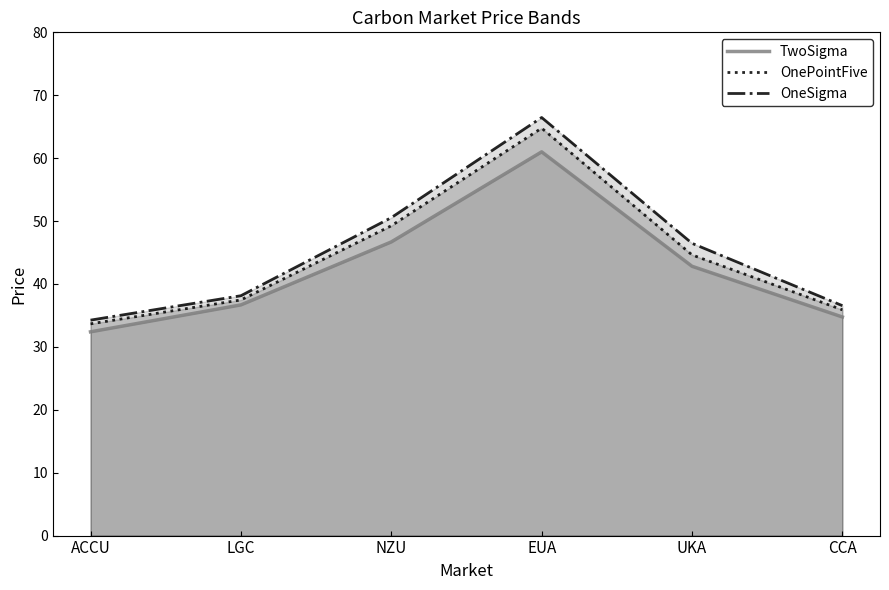

Which series has the largest total across all categories?

OneSigma